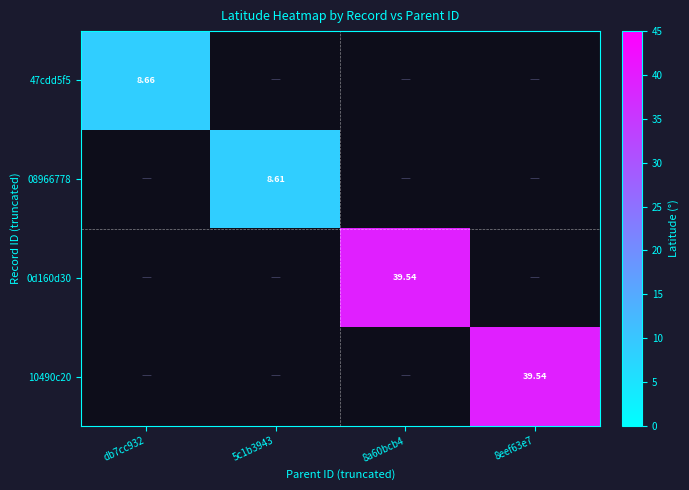

True or false: 08966778 has a value of 5.6 at 8eef63e7.

False